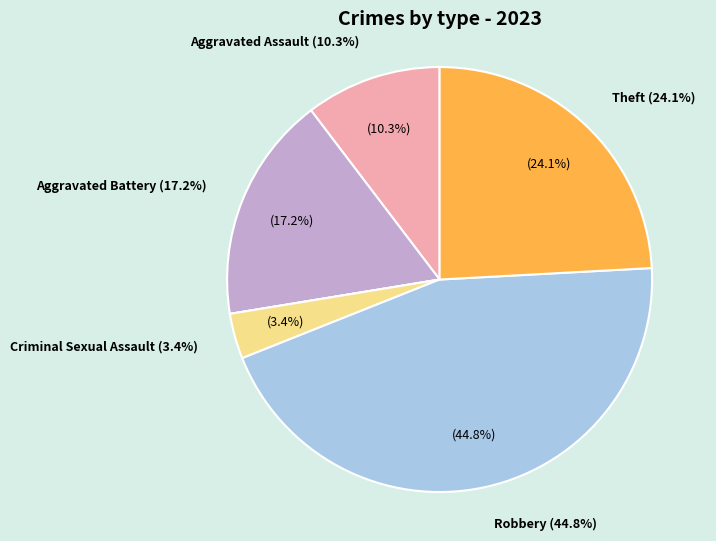

The Theft slice represents 12% of the pie. True or false?

False